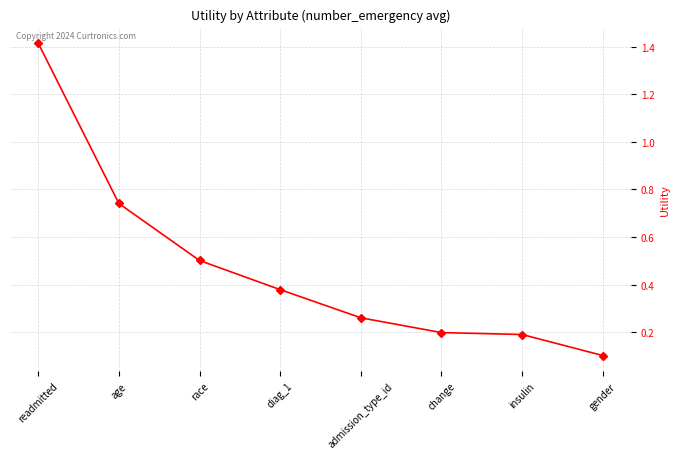

What is the label of the 3rd point from the right?

change